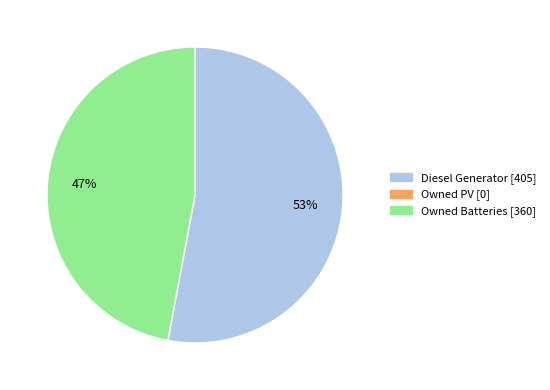

Is it true that Diesel Generator is 59% of the pie?

False